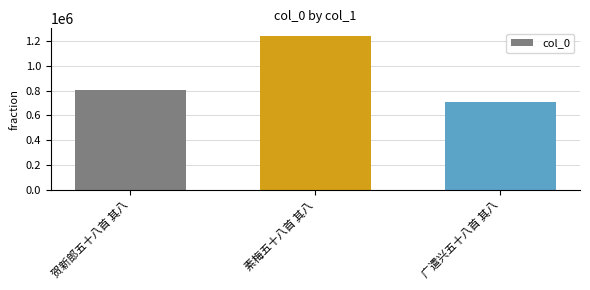

What is the minimum value shown in the chart?

706907